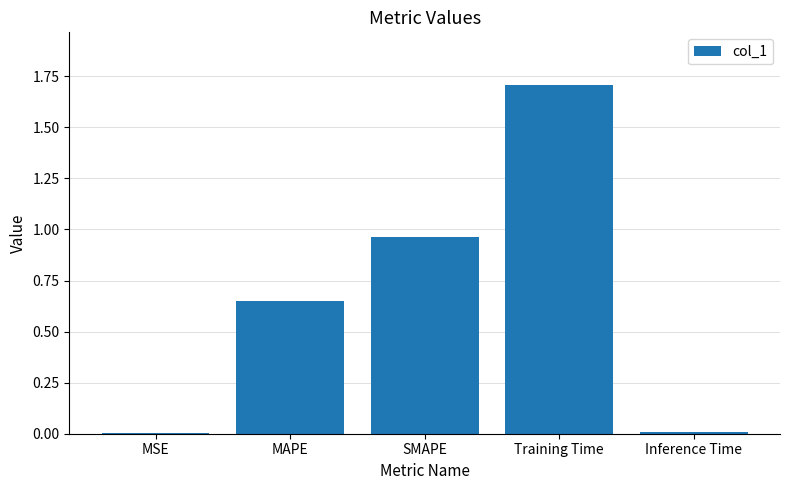

The chart shows a value of 0.0 at MSE. True or false?

True